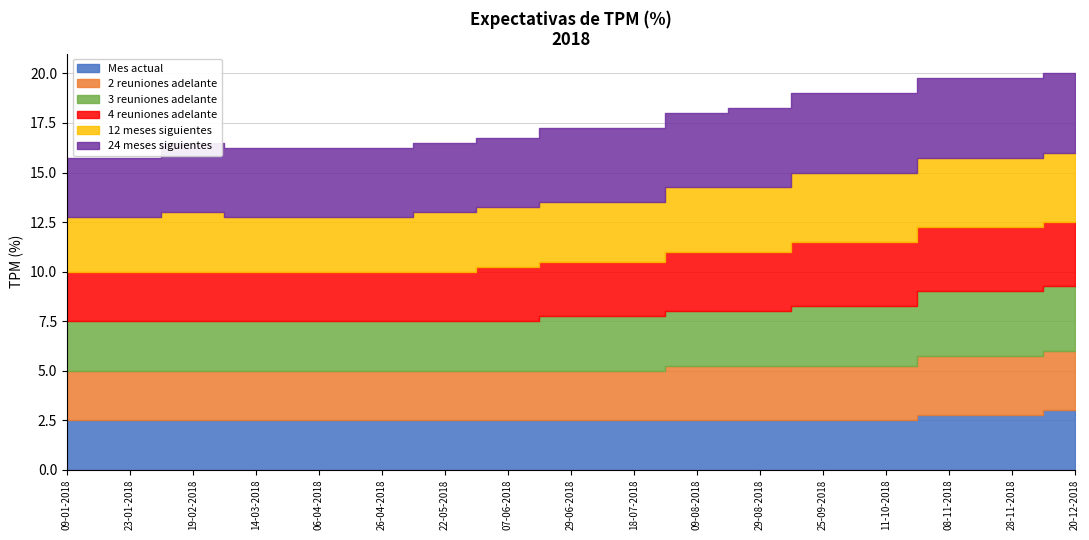

Is it true that Mes actual equals 2.5 at 18-07-2018?

True